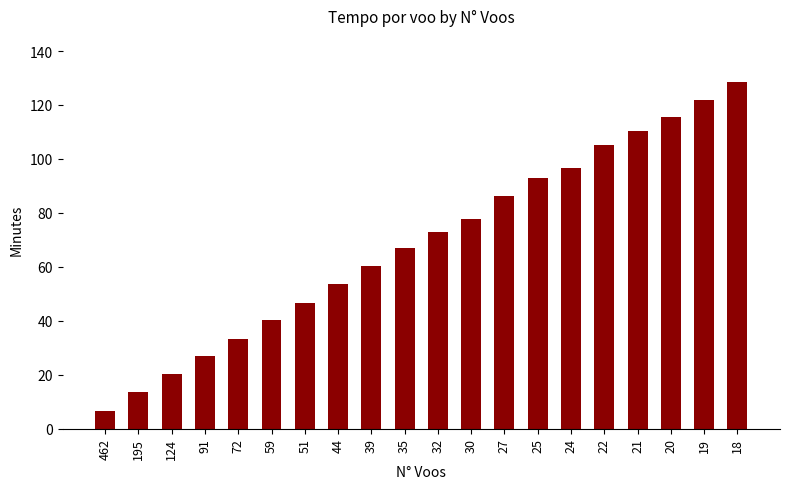

What is the change in value from 35 to 30?

+10.9